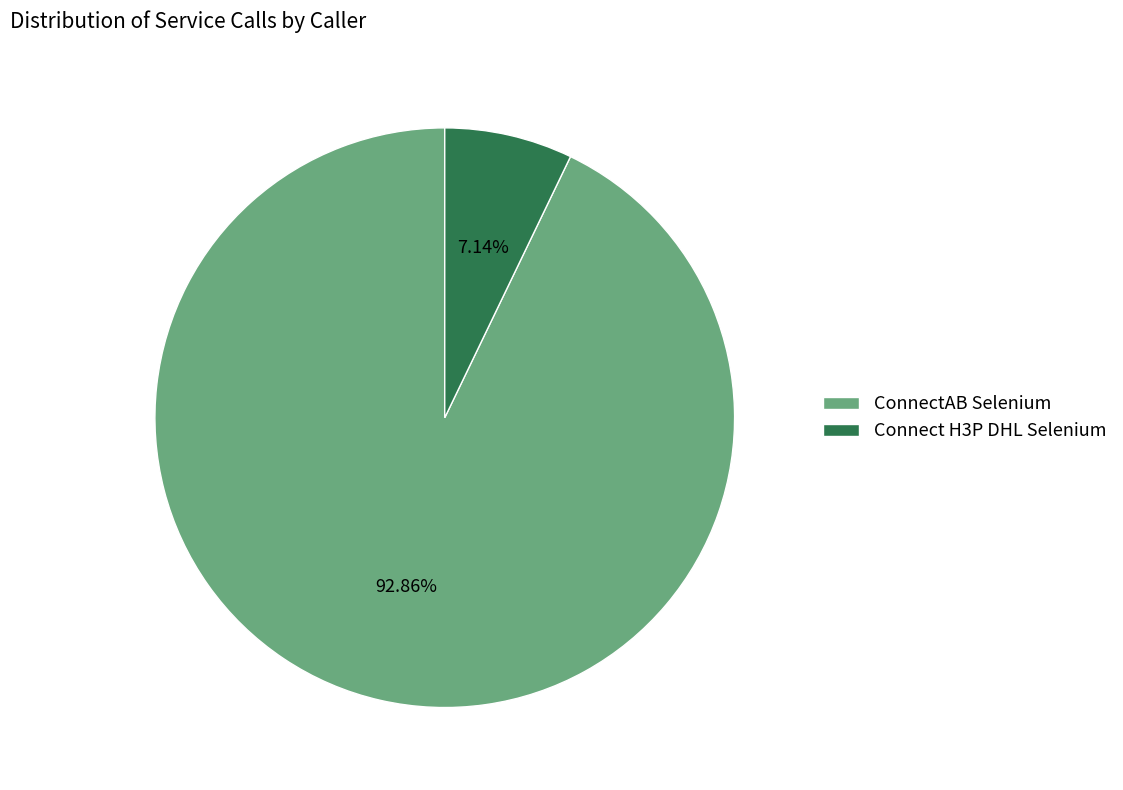

Approximately how many times larger is the value at ConnectAB Selenium compared to Connect H3P DHL Selenium?

13.0